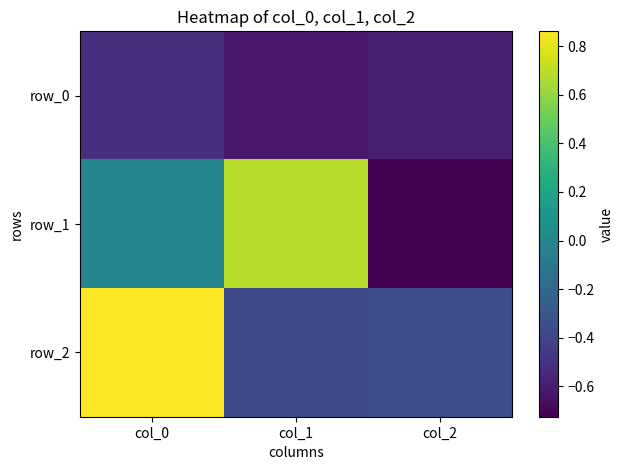

What is the maximum value shown in the chart?

0.9